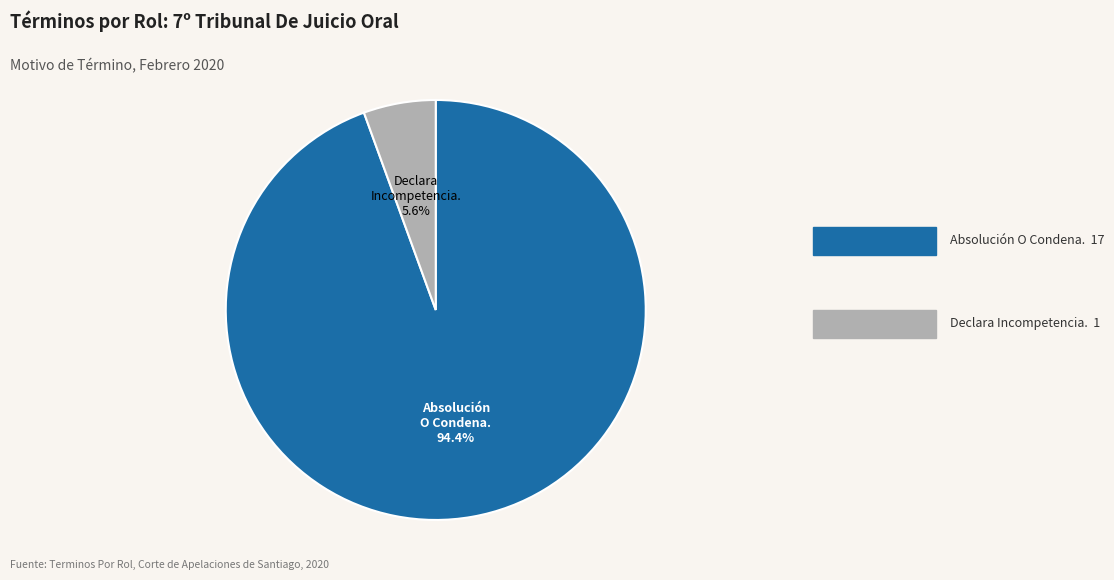

Count the number of slices in the pie.

2